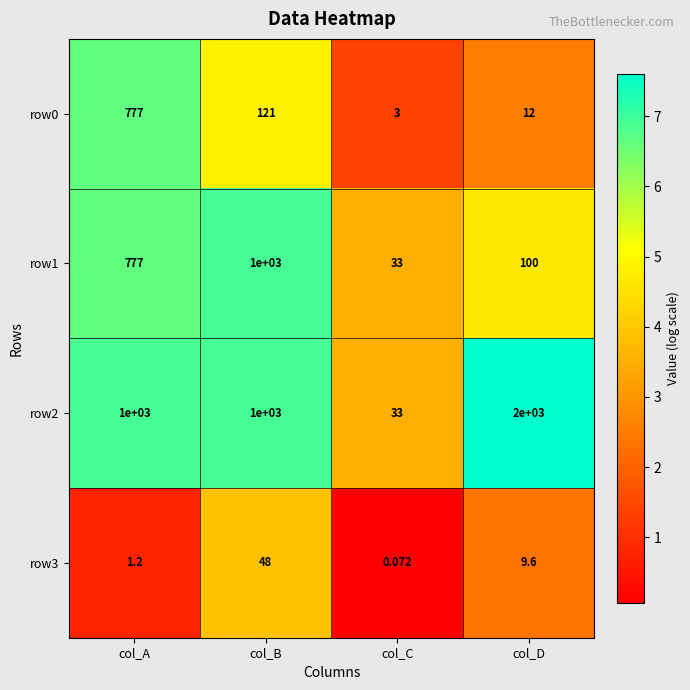

At which category does the chart reach its peak across all series?

col_D